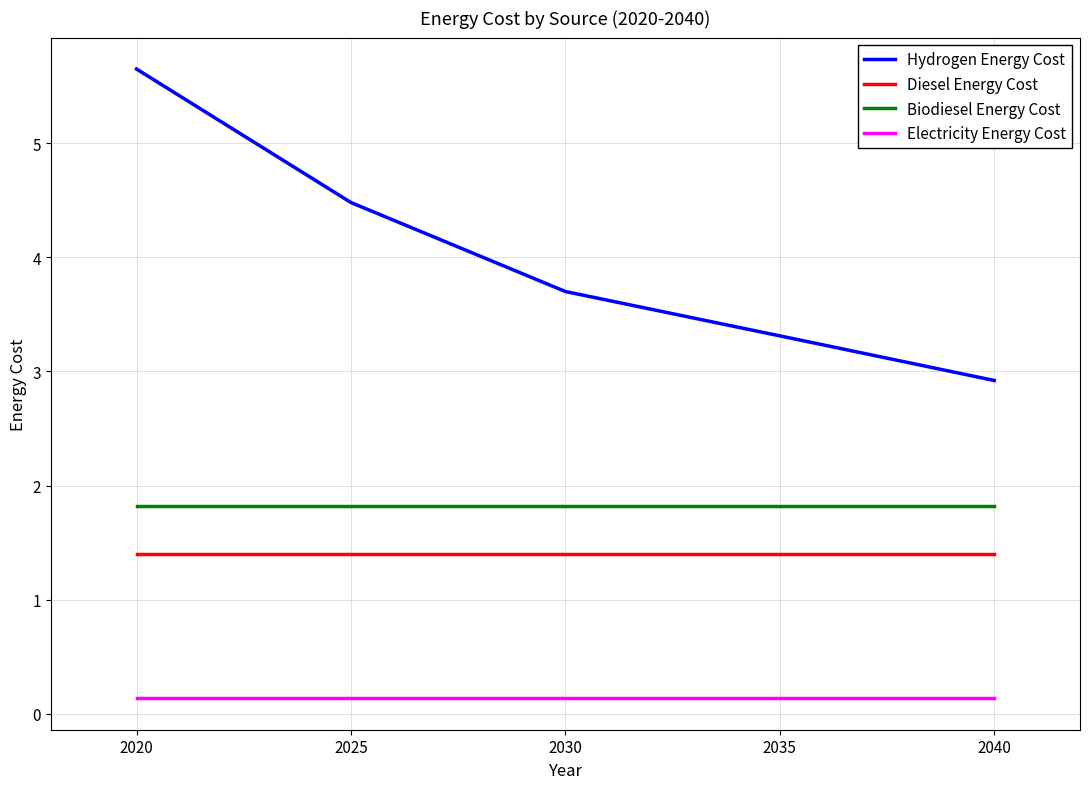

Reading left to right, extract all data points from this chart.

Hydrogen Energy Cost: 2020=5.6	2025=4.5	2030=3.7	2035=3.3	2040=2.9
Diesel Energy Cost: 2020=1.4	2025=1.4	2030=1.4	2035=1.4	2040=1.4
Biodiesel Energy Cost: 2020=1.8	2025=1.8	2030=1.8	2035=1.8	2040=1.8
Electricity Energy Cost: 2020=0.1	2025=0.1	2030=0.1	2035=0.1	2040=0.1